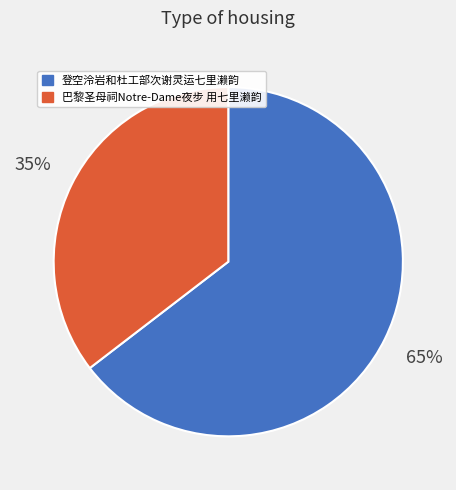

Is it true that 登空泠岩和杜工部次谢灵运七里濑韵 is 75% of the pie?

False